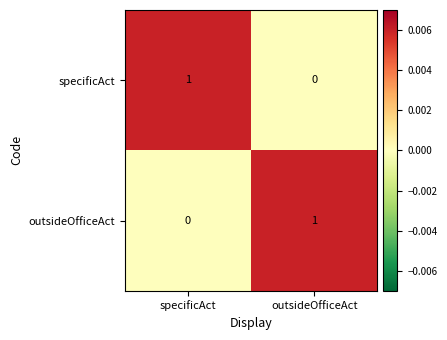

Is it true that specificAct equals 1 at specificAct?

True